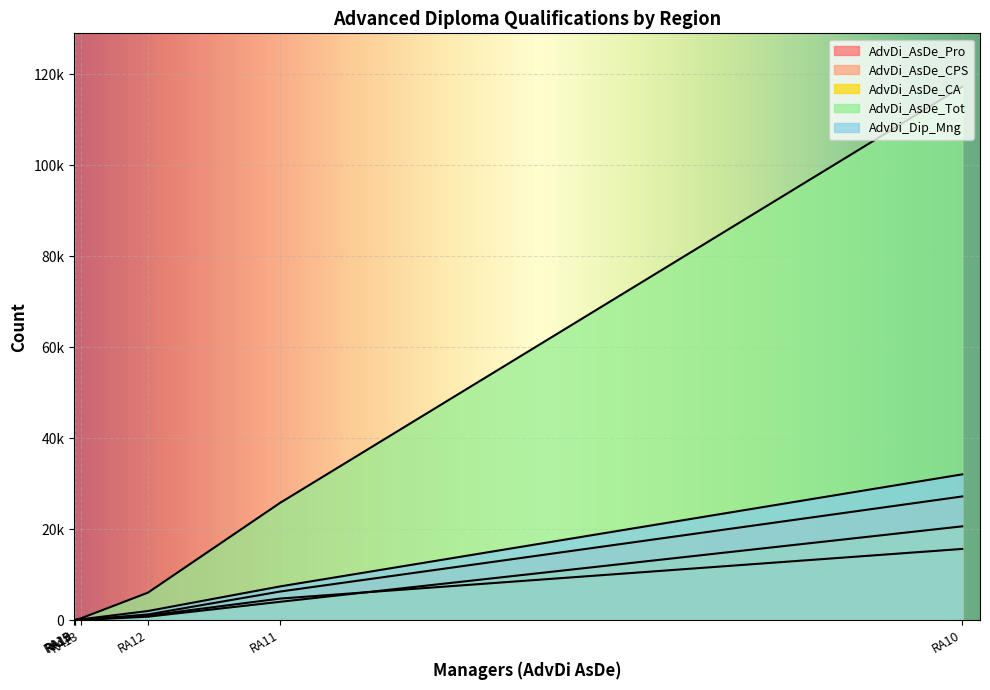

What is the sum of all AdvDi_AsDe_Tot values?

149753